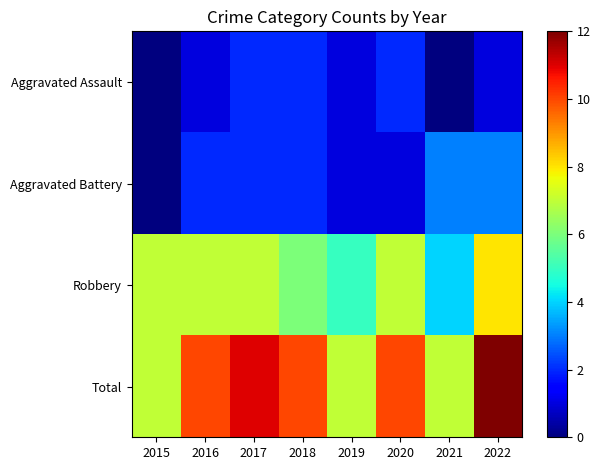

Reading right to left, what are all the values shown in this chart?

Aggravated Assault: 2022=1	2021=0	2020=2	2019=1	2018=2	2017=2	2016=1	2015=0
Aggravated Battery: 2022=3	2021=3	2020=1	2019=1	2018=2	2017=2	2016=2	2015=0
Robbery: 2022=8	2021=4	2020=7	2019=5	2018=6	2017=7	2016=7	2015=7
Total: 2022=12	2021=7	2020=10	2019=7	2018=10	2017=11	2016=10	2015=7